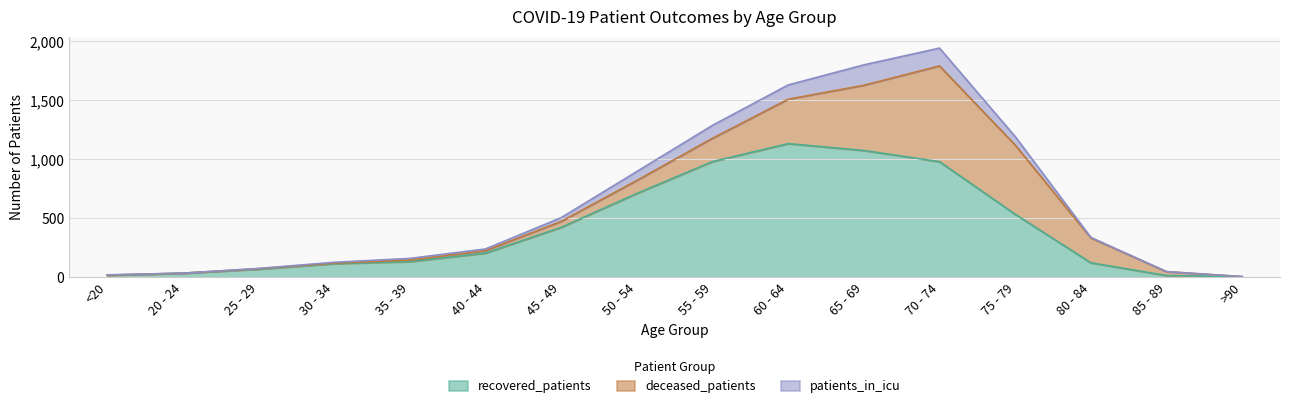

True or false: patients_in_icu and recovered_patients intersect in this chart.

False